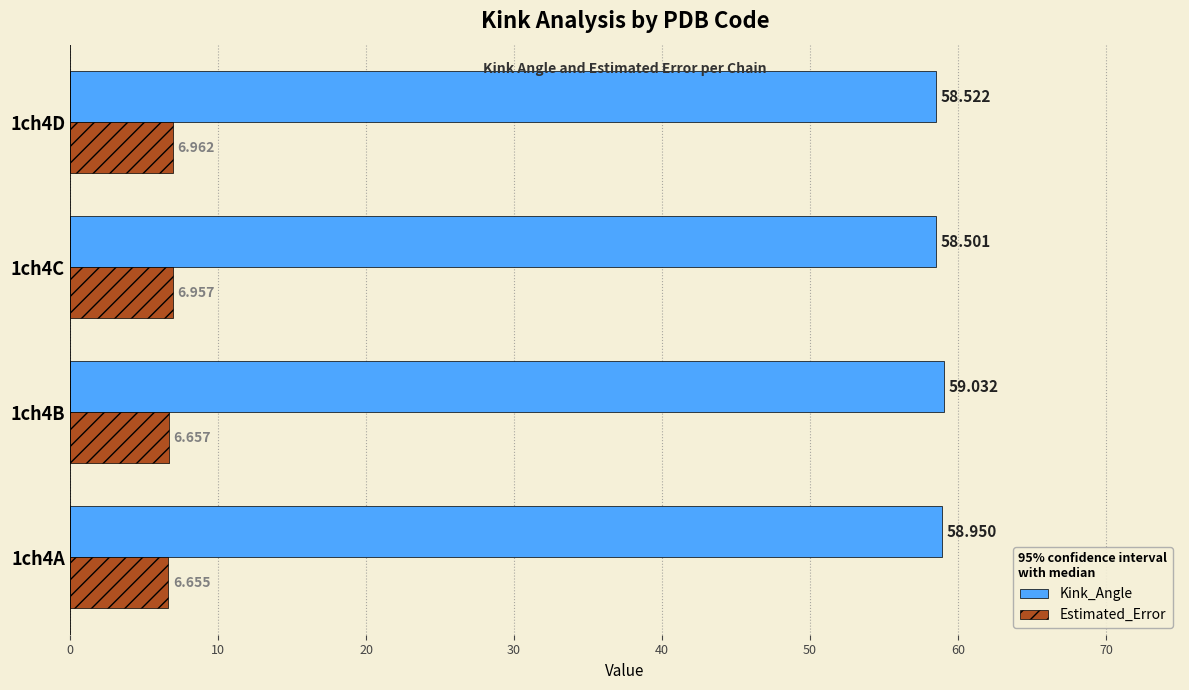

Rank the series by their average value, from highest to lowest.

Kink_Angle, Estimated_Error